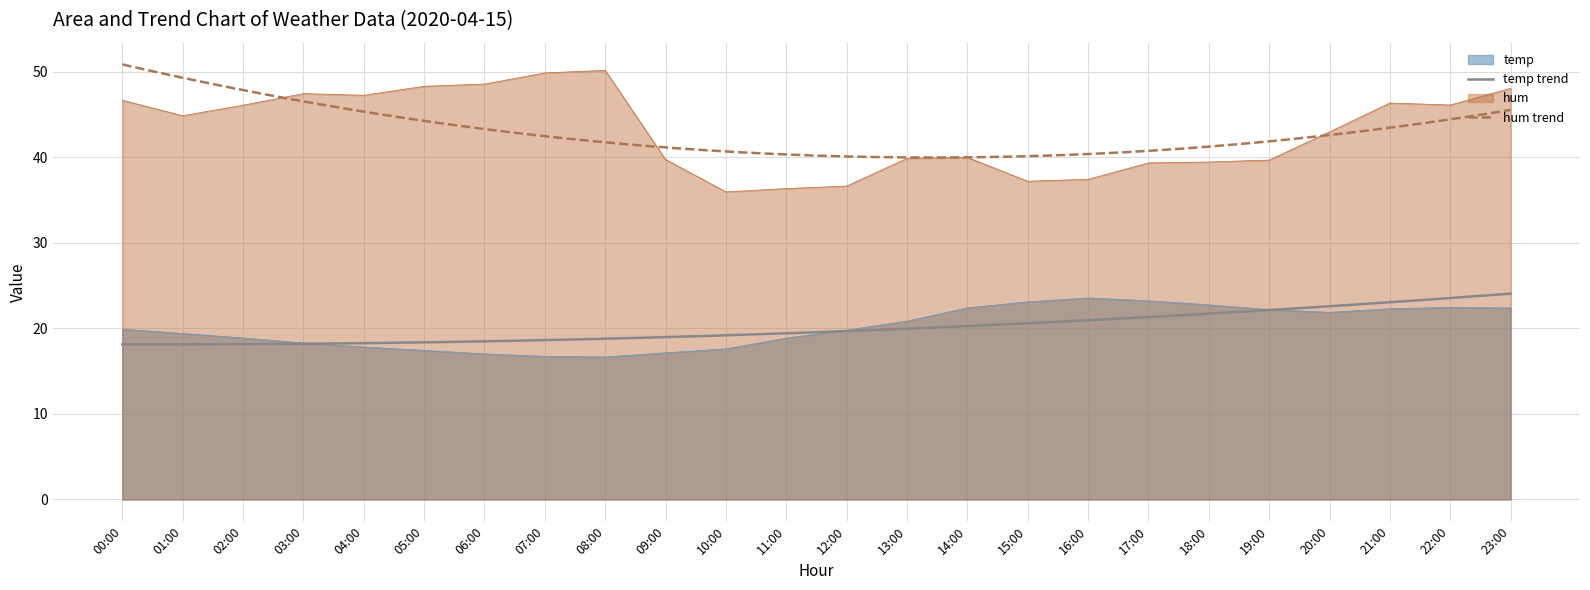

How many series are shown in this chart?

2